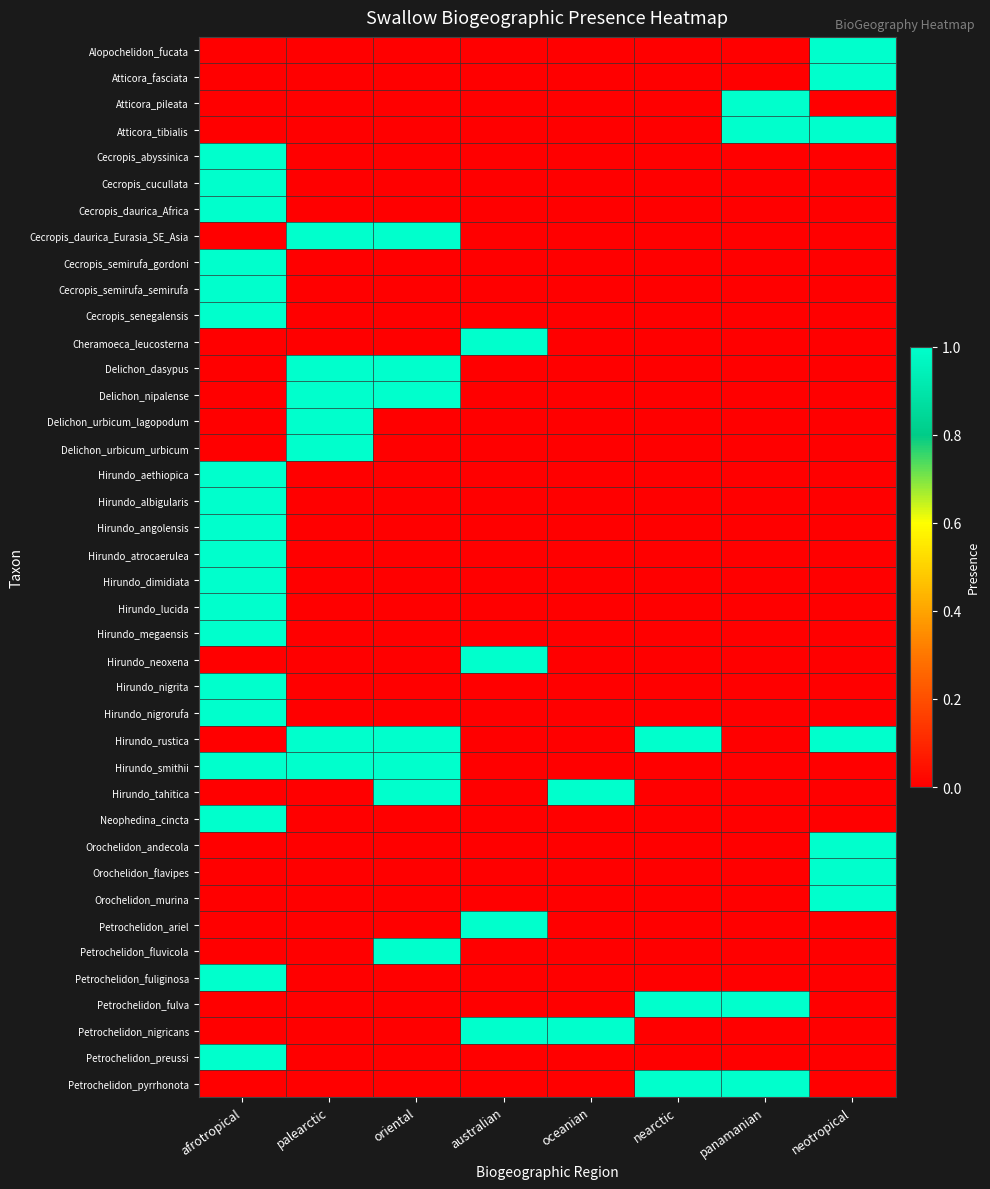

Reading left to right, transcribe all the data shown in this chart.

Alopochelidon_fucata: afrotropical=0	palearctic=0	oriental=0	australian=0	oceanian=0	nearctic=0	panamanian=0	neotropical=1
Atticora_fasciata: afrotropical=0	palearctic=0	oriental=0	australian=0	oceanian=0	nearctic=0	panamanian=0	neotropical=1
Atticora_pileata: afrotropical=0	palearctic=0	oriental=0	australian=0	oceanian=0	nearctic=0	panamanian=1	neotropical=0
Atticora_tibialis: afrotropical=0	palearctic=0	oriental=0	australian=0	oceanian=0	nearctic=0	panamanian=1	neotropical=1
Cecropis_abyssinica: afrotropical=1	palearctic=0	oriental=0	australian=0	oceanian=0	nearctic=0	panamanian=0	neotropical=0
Cecropis_cucullata: afrotropical=1	palearctic=0	oriental=0	australian=0	oceanian=0	nearctic=0	panamanian=0	neotropical=0
Cecropis_daurica_Africa: afrotropical=1	palearctic=0	oriental=0	australian=0	oceanian=0	nearctic=0	panamanian=0	neotropical=0
Cecropis_daurica_Eurasia_SE_Asia: afrotropical=0	palearctic=1	oriental=1	australian=0	oceanian=0	nearctic=0	panamanian=0	neotropical=0
Cecropis_semirufa_gordoni: afrotropical=1	palearctic=0	oriental=0	australian=0	oceanian=0	nearctic=0	panamanian=0	neotropical=0
Cecropis_semirufa_semirufa: afrotropical=1	palearctic=0	oriental=0	australian=0	oceanian=0	nearctic=0	panamanian=0	neotropical=0
Cecropis_senegalensis: afrotropical=1	palearctic=0	oriental=0	australian=0	oceanian=0	nearctic=0	panamanian=0	neotropical=0
Cheramoeca_leucosterna: afrotropical=0	palearctic=0	oriental=0	australian=1	oceanian=0	nearctic=0	panamanian=0	neotropical=0
Delichon_dasypus: afrotropical=0	palearctic=1	oriental=1	australian=0	oceanian=0	nearctic=0	panamanian=0	neotropical=0
Delichon_nipalense: afrotropical=0	palearctic=1	oriental=1	australian=0	oceanian=0	nearctic=0	panamanian=0	neotropical=0
Delichon_urbicum_lagopodum: afrotropical=0	palearctic=1	oriental=0	australian=0	oceanian=0	nearctic=0	panamanian=0	neotropical=0
Delichon_urbicum_urbicum: afrotropical=0	palearctic=1	oriental=0	australian=0	oceanian=0	nearctic=0	panamanian=0	neotropical=0
Hirundo_aethiopica: afrotropical=1	palearctic=0	oriental=0	australian=0	oceanian=0	nearctic=0	panamanian=0	neotropical=0
Hirundo_albigularis: afrotropical=1	palearctic=0	oriental=0	australian=0	oceanian=0	nearctic=0	panamanian=0	neotropical=0
Hirundo_angolensis: afrotropical=1	palearctic=0	oriental=0	australian=0	oceanian=0	nearctic=0	panamanian=0	neotropical=0
Hirundo_atrocaerulea: afrotropical=1	palearctic=0	oriental=0	australian=0	oceanian=0	nearctic=0	panamanian=0	neotropical=0
Hirundo_dimidiata: afrotropical=1	palearctic=0	oriental=0	australian=0	oceanian=0	nearctic=0	panamanian=0	neotropical=0
Hirundo_lucida: afrotropical=1	palearctic=0	oriental=0	australian=0	oceanian=0	nearctic=0	panamanian=0	neotropical=0
Hirundo_megaensis: afrotropical=1	palearctic=0	oriental=0	australian=0	oceanian=0	nearctic=0	panamanian=0	neotropical=0
Hirundo_neoxena: afrotropical=0	palearctic=0	oriental=0	australian=1	oceanian=0	nearctic=0	panamanian=0	neotropical=0
Hirundo_nigrita: afrotropical=1	palearctic=0	oriental=0	australian=0	oceanian=0	nearctic=0	panamanian=0	neotropical=0
Hirundo_nigrorufa: afrotropical=1	palearctic=0	oriental=0	australian=0	oceanian=0	nearctic=0	panamanian=0	neotropical=0
Hirundo_rustica: afrotropical=0	palearctic=1	oriental=1	australian=0	oceanian=0	nearctic=1	panamanian=0	neotropical=1
Hirundo_smithii: afrotropical=1	palearctic=1	oriental=1	australian=0	oceanian=0	nearctic=0	panamanian=0	neotropical=0
Hirundo_tahitica: afrotropical=0	palearctic=0	oriental=1	australian=0	oceanian=1	nearctic=0	panamanian=0	neotropical=0
Neophedina_cincta: afrotropical=1	palearctic=0	oriental=0	australian=0	oceanian=0	nearctic=0	panamanian=0	neotropical=0
Orochelidon_andecola: afrotropical=0	palearctic=0	oriental=0	australian=0	oceanian=0	nearctic=0	panamanian=0	neotropical=1
Orochelidon_flavipes: afrotropical=0	palearctic=0	oriental=0	australian=0	oceanian=0	nearctic=0	panamanian=0	neotropical=1
Orochelidon_murina: afrotropical=0	palearctic=0	oriental=0	australian=0	oceanian=0	nearctic=0	panamanian=0	neotropical=1
Petrochelidon_ariel: afrotropical=0	palearctic=0	oriental=0	australian=1	oceanian=0	nearctic=0	panamanian=0	neotropical=0
Petrochelidon_fluvicola: afrotropical=0	palearctic=0	oriental=1	australian=0	oceanian=0	nearctic=0	panamanian=0	neotropical=0
Petrochelidon_fuliginosa: afrotropical=1	palearctic=0	oriental=0	australian=0	oceanian=0	nearctic=0	panamanian=0	neotropical=0
Petrochelidon_fulva: afrotropical=0	palearctic=0	oriental=0	australian=0	oceanian=0	nearctic=1	panamanian=1	neotropical=0
Petrochelidon_nigricans: afrotropical=0	palearctic=0	oriental=0	australian=1	oceanian=1	nearctic=0	panamanian=0	neotropical=0
Petrochelidon_preussi: afrotropical=1	palearctic=0	oriental=0	australian=0	oceanian=0	nearctic=0	panamanian=0	neotropical=0
Petrochelidon_pyrrhonota: afrotropical=0	palearctic=0	oriental=0	australian=0	oceanian=0	nearctic=1	panamanian=1	neotropical=0